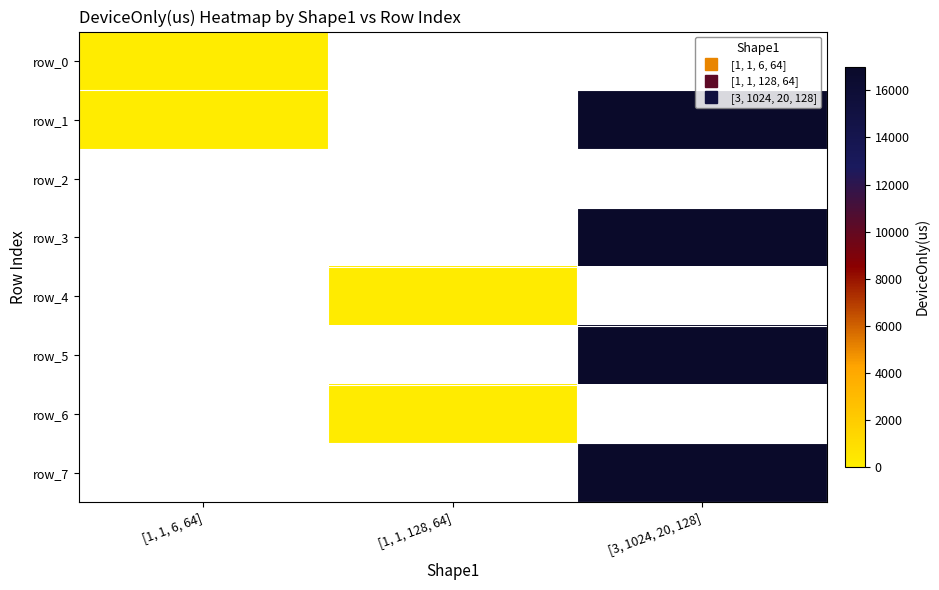

Count the number of data series in this chart.

8